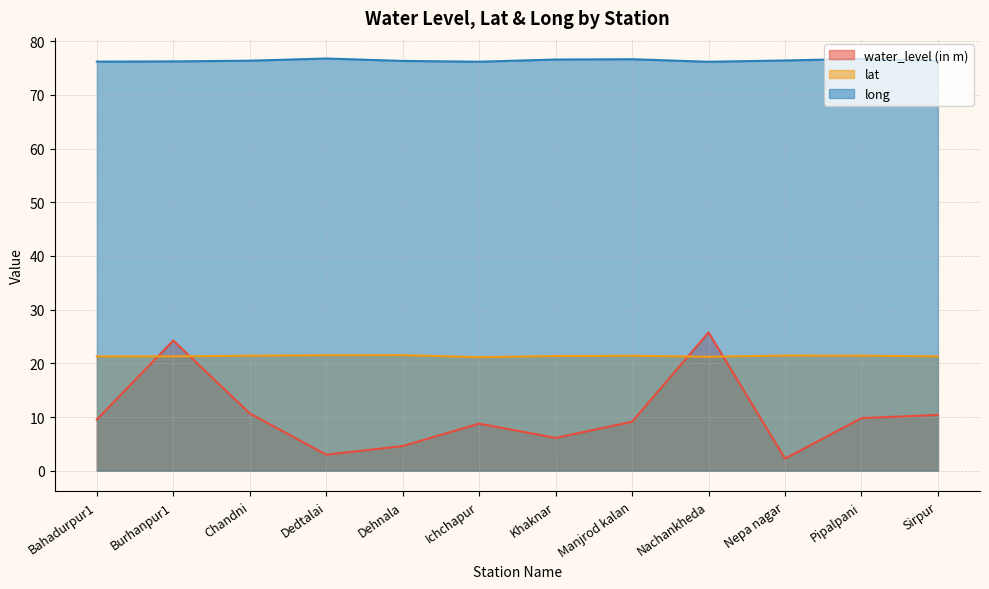

What is the maximum value shown in the chart?

76.8